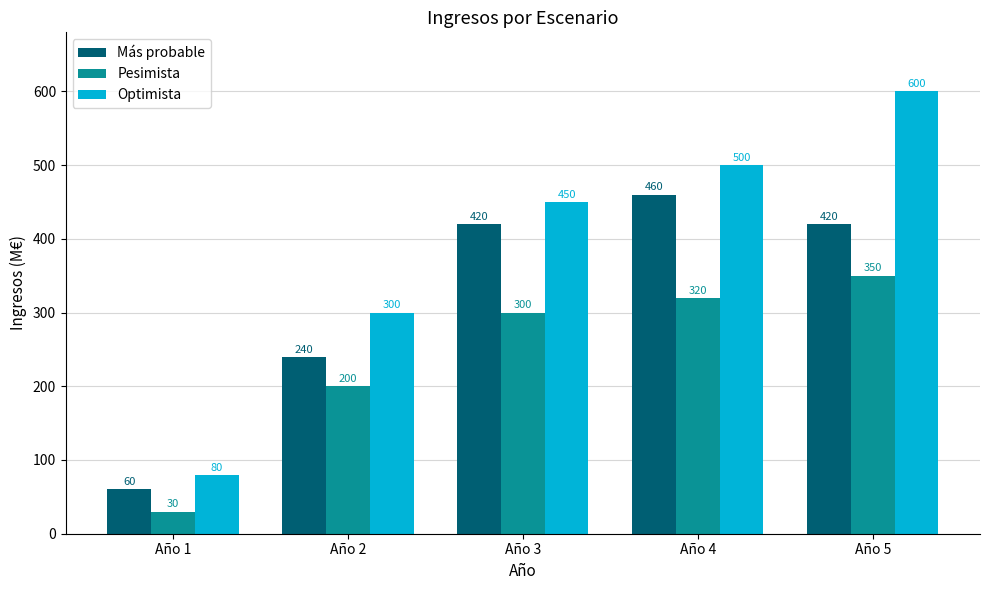

What is the difference between the second highest and second lowest values in the Más probable series?

180